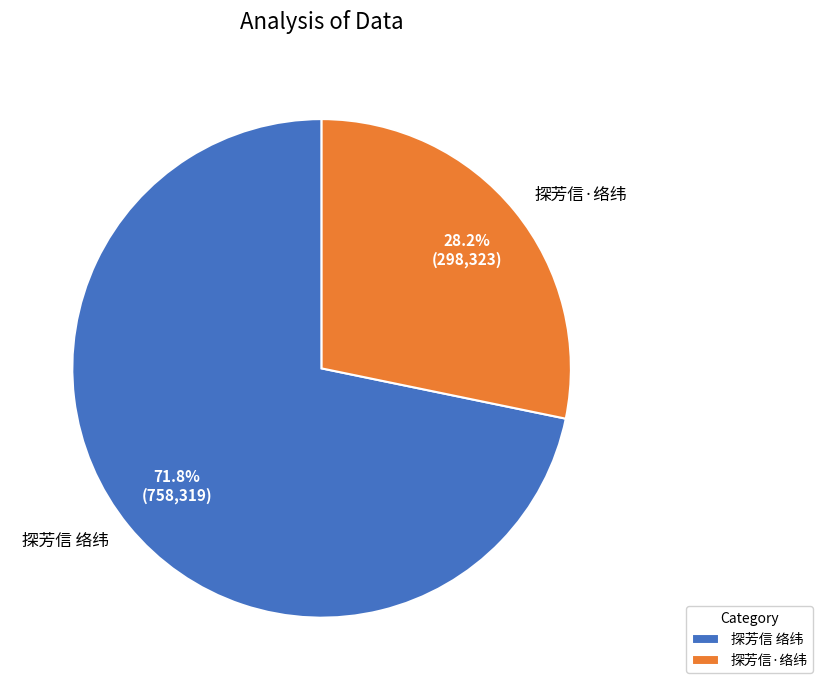

To the nearest percent, what percentage of the pie is 探芳信 络纬?

72%